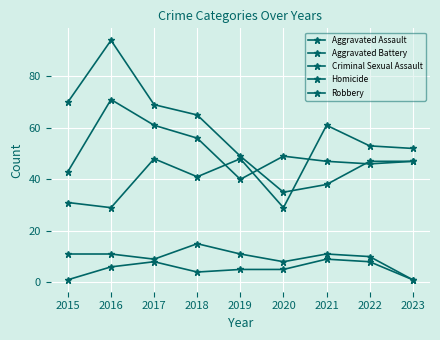

What is the smallest value displayed?

1